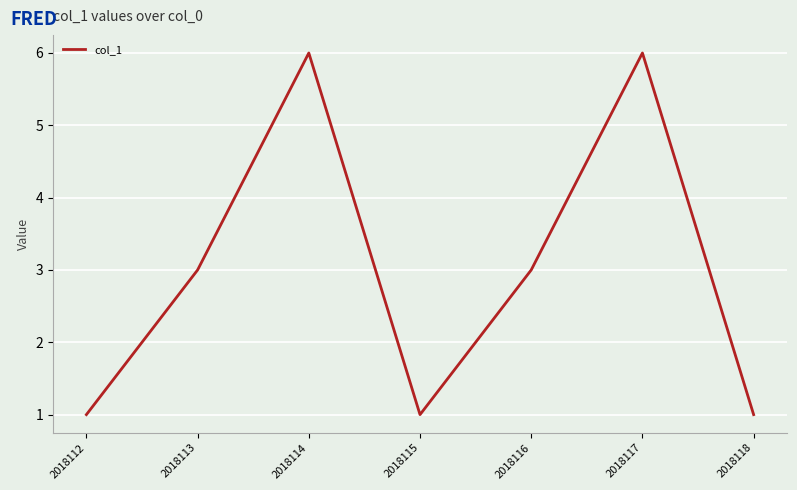

True or false: the data shows 1 at 2018118.

True